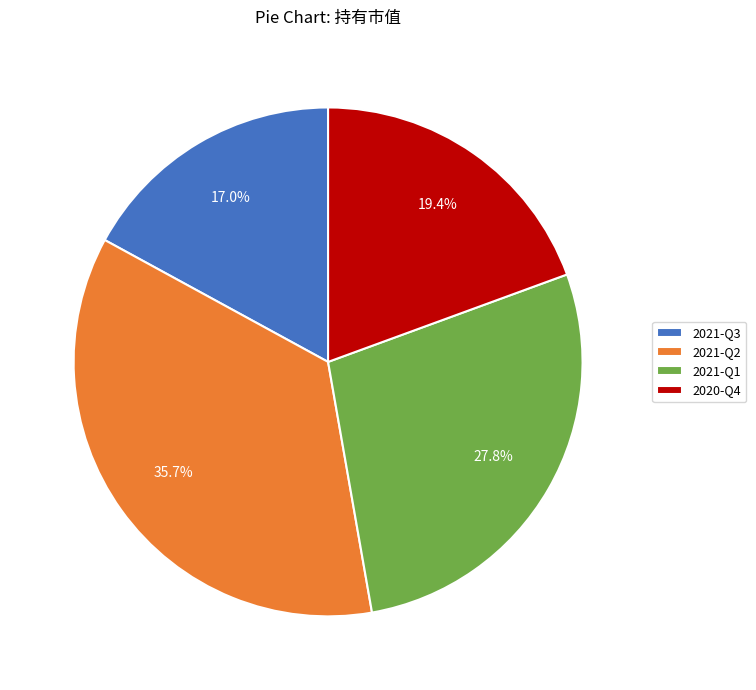

Which has a higher value, 2020-Q4 or 2021-Q3?

2020-Q4